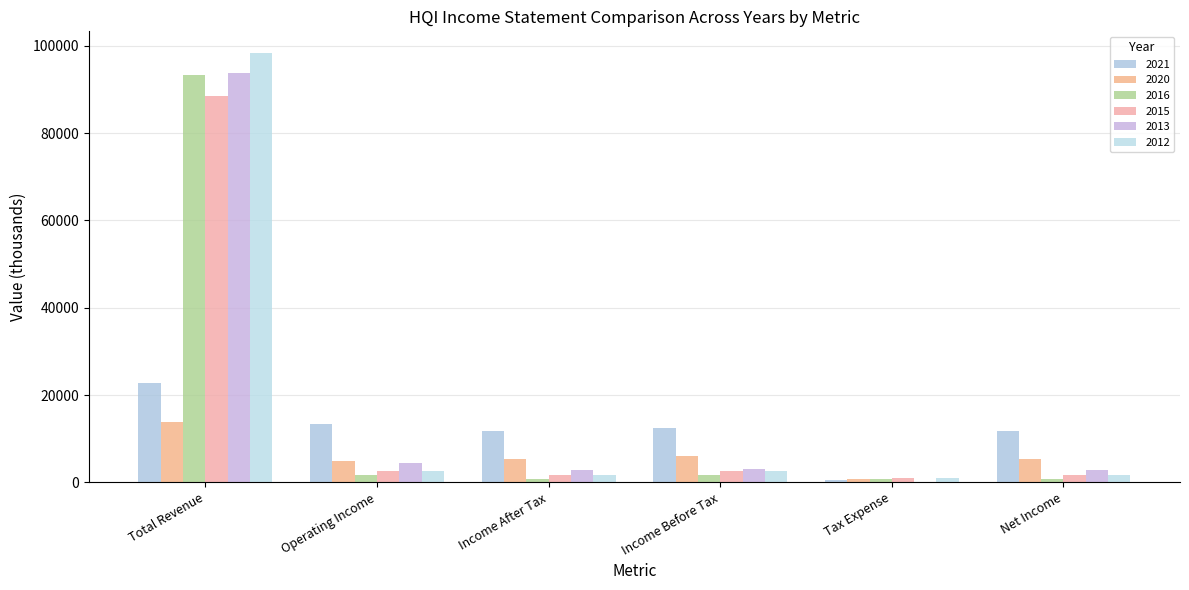

True or false: 2021 has a value of 11800 at Income After Tax.

True